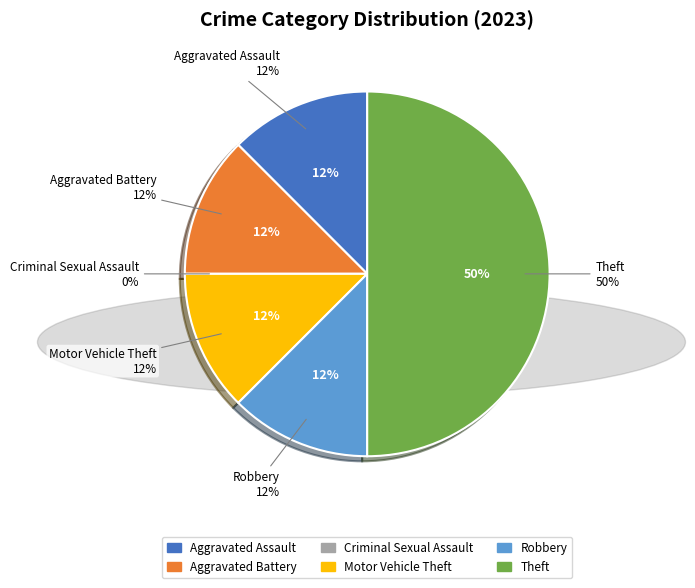

What is the ratio of the value at Motor Vehicle Theft to the value at Aggravated Assault?

1.0